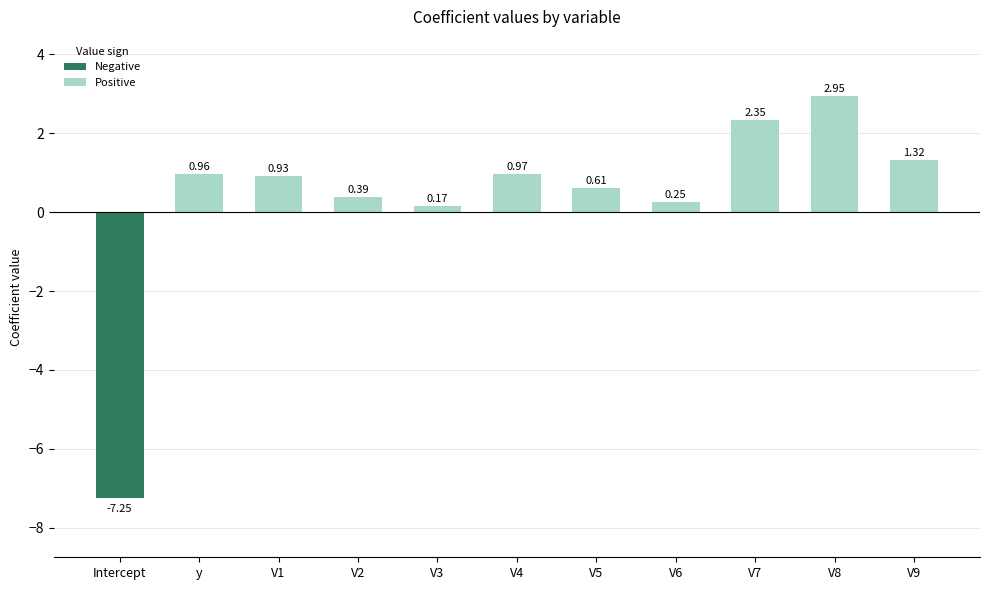

What is the label of the 3rd bar from the left?

V1